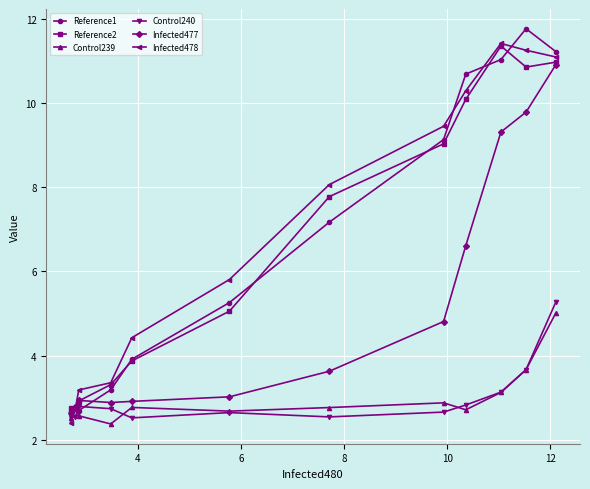

What is the total value across all series at 9?

17.1